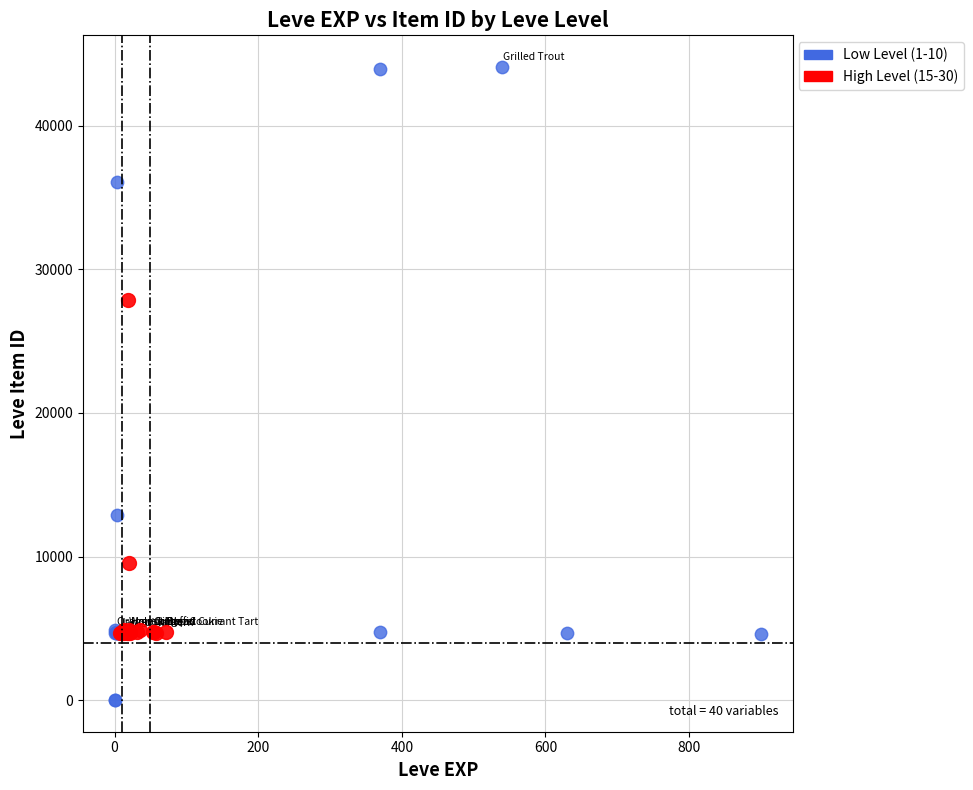

Which series has the largest Y range (max minus min)?

Low Level (1-10)